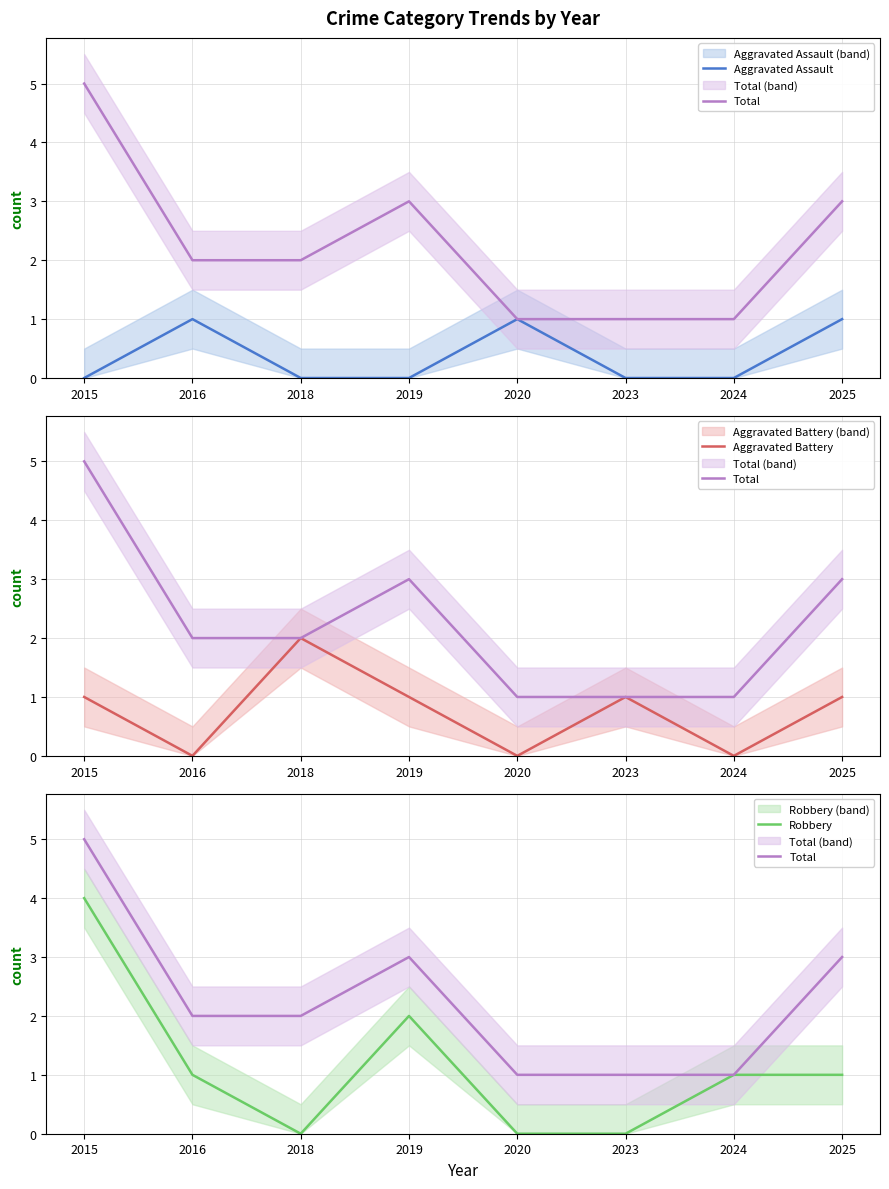

What value does the Total series have at 2015?

5